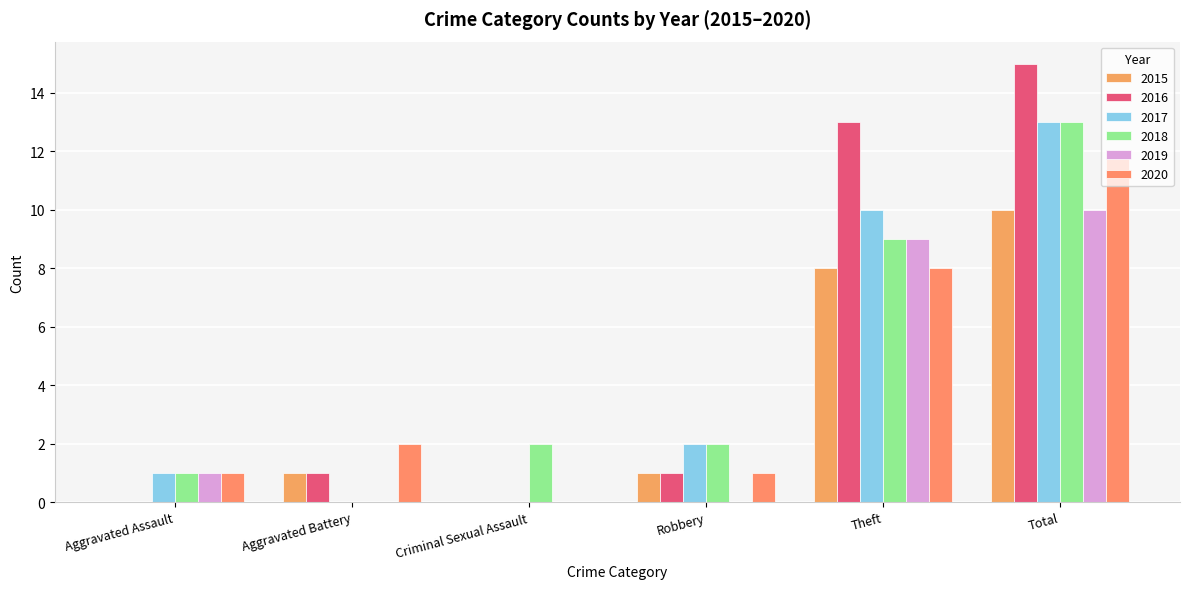

What is the difference between the second highest and minimum values in the 2015 series?

8